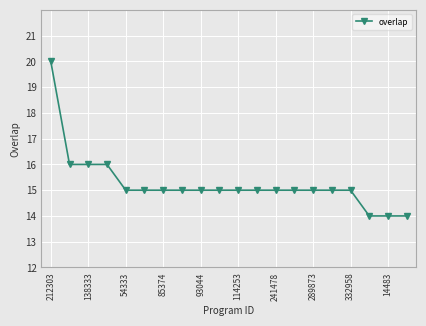

What is the maximum value shown in the chart?

20